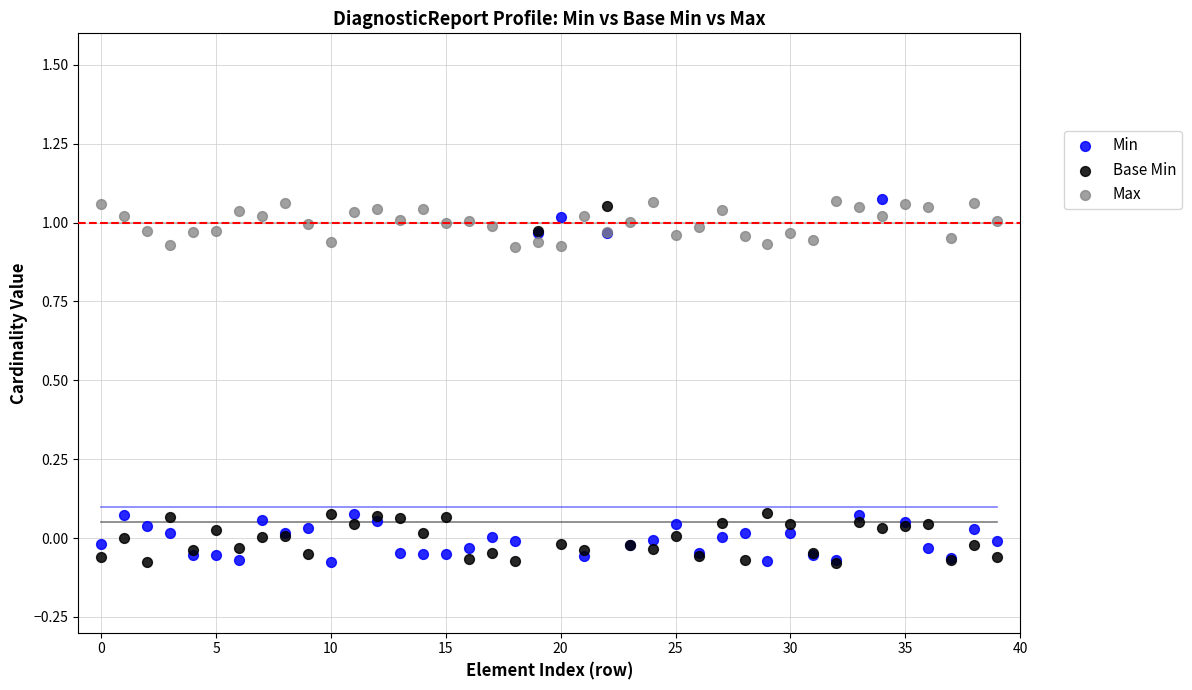

What are all the series names shown in the legend?

Min, Base Min, Max